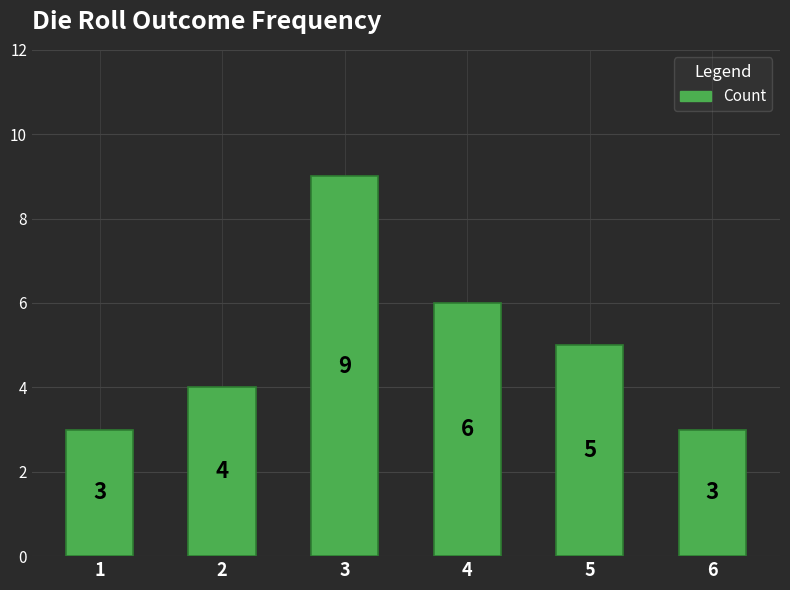

What is the change in value from 5 to 6?

-2